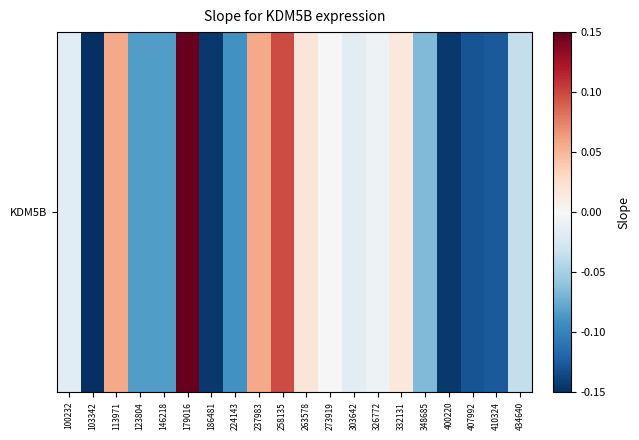

What is the sum of the values at 434640 and 407992?

-0.2